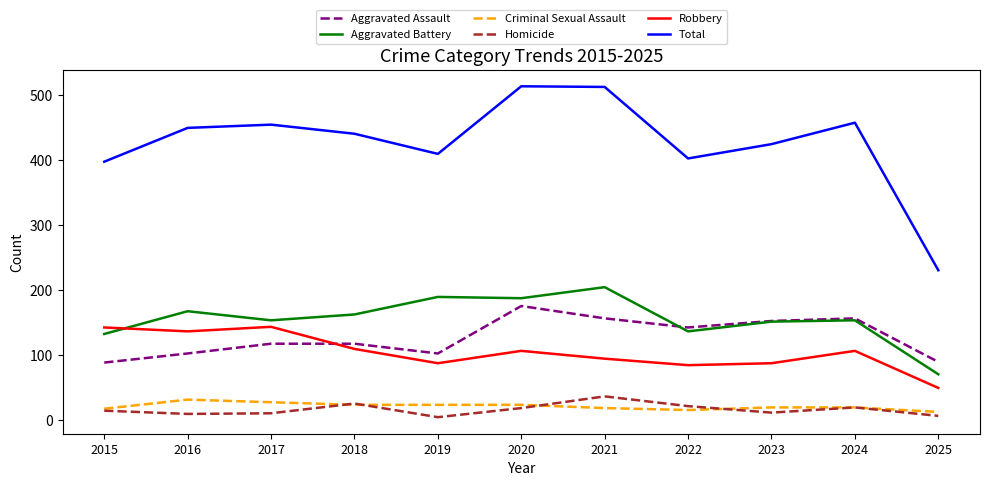

True or false: Total and Robbery cross at least once.

False